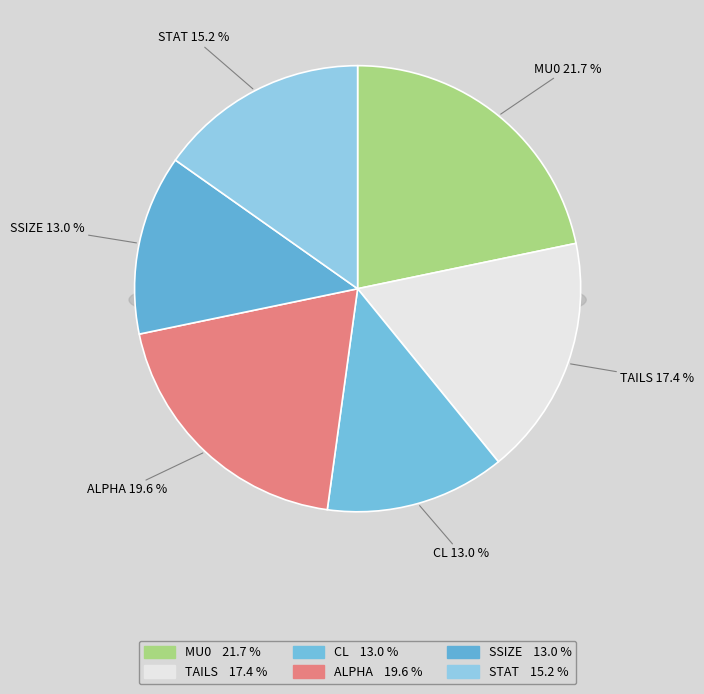

Which slice is the smallest?

CL